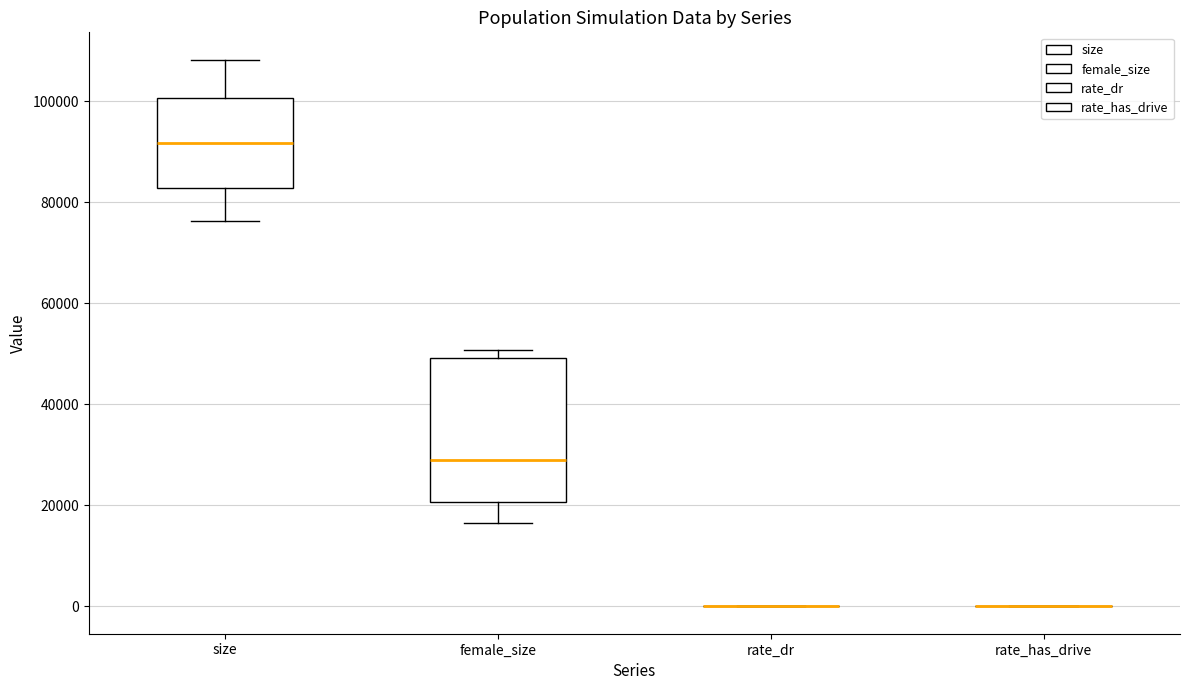

Which box is the tallest, from its lower edge to its upper edge?

female_size